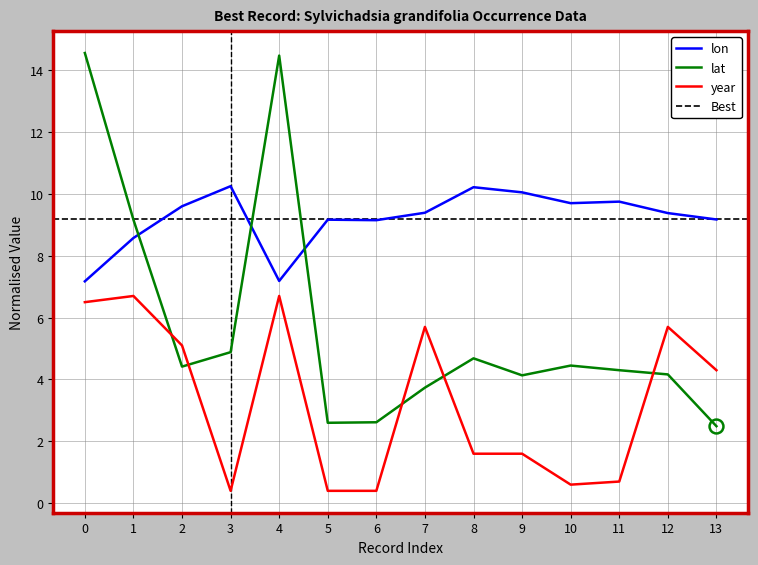

Does the chart have visible grid lines?

Yes